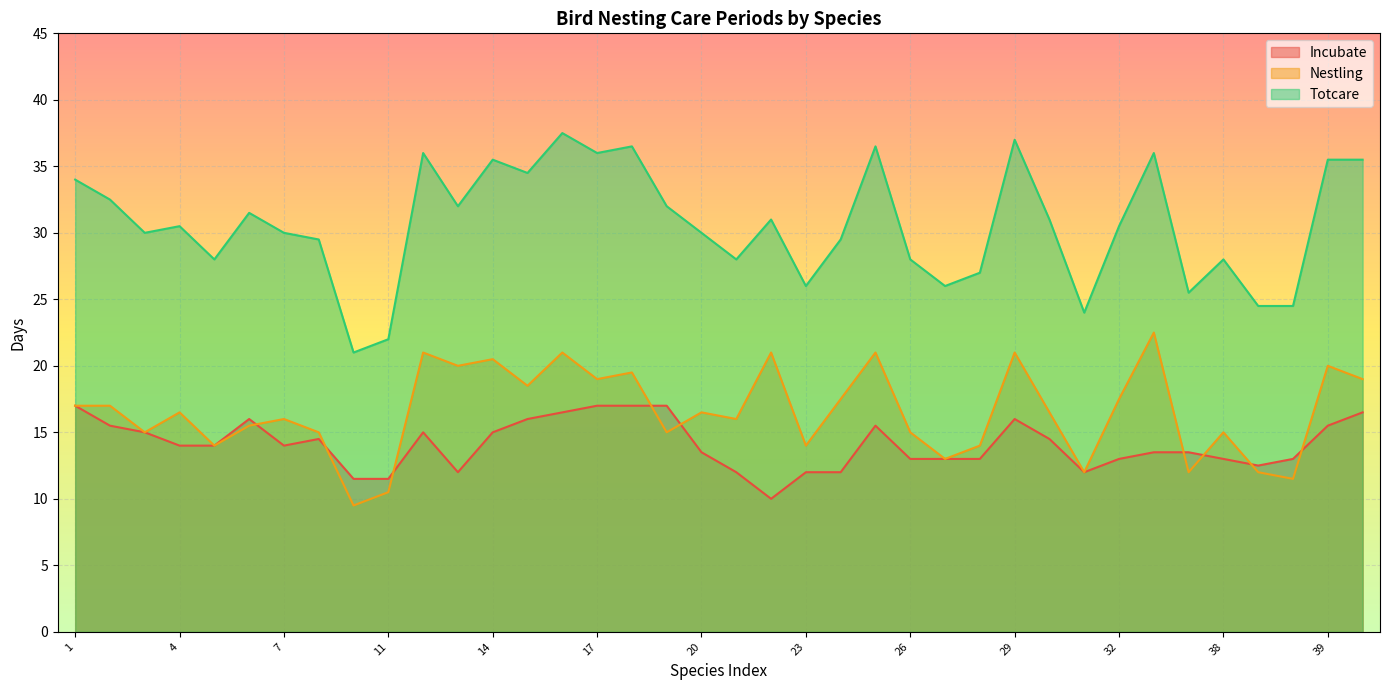

Reading right to left, extract all data points from this chart.

Incubate: 40=16.5	39=15.5	37=13.0	36=12.5	38=13.0	35=13.5	34=13.5	32=13.0	31=12.0	30=14.5	29=16.0	28=13.0	27=13.0	26=13.0	25=15.5	24=12.0	23=12.0	22=10.0	21=12.0	20=13.5	19=17.0	18=17.0	17=17.0	16=16.5	15=16.0	14=15.0	13=12.0	12=15.0	11=11.5	10=11.5	8=14.5	7=14.0	6=16.0	5=14.0	4=14.0	3=15.0	2=15.5	1=17.0
Nestling: 40=19.0	39=20.0	37=11.5	36=12.0	38=15.0	35=12.0	34=22.5	32=17.5	31=12.0	30=16.5	29=21.0	28=14.0	27=13.0	26=15.0	25=21.0	24=17.5	23=14.0	22=21.0	21=16.0	20=16.5	19=15.0	18=19.5	17=19.0	16=21.0	15=18.5	14=20.5	13=20.0	12=21.0	11=10.5	10=9.5	8=15.0	7=16.0	6=15.5	5=14.0	4=16.5	3=15.0	2=17.0	1=17.0
Totcare: 40=35.5	39=35.5	37=24.5	36=24.5	38=28.0	35=25.5	34=36.0	32=30.5	31=24.0	30=31.0	29=37.0	28=27.0	27=26.0	26=28.0	25=36.5	24=29.5	23=26.0	22=31.0	21=28.0	20=30.0	19=32.0	18=36.5	17=36.0	16=37.5	15=34.5	14=35.5	13=32.0	12=36.0	11=22.0	10=21.0	8=29.5	7=30.0	6=31.5	5=28.0	4=30.5	3=30.0	2=32.5	1=34.0